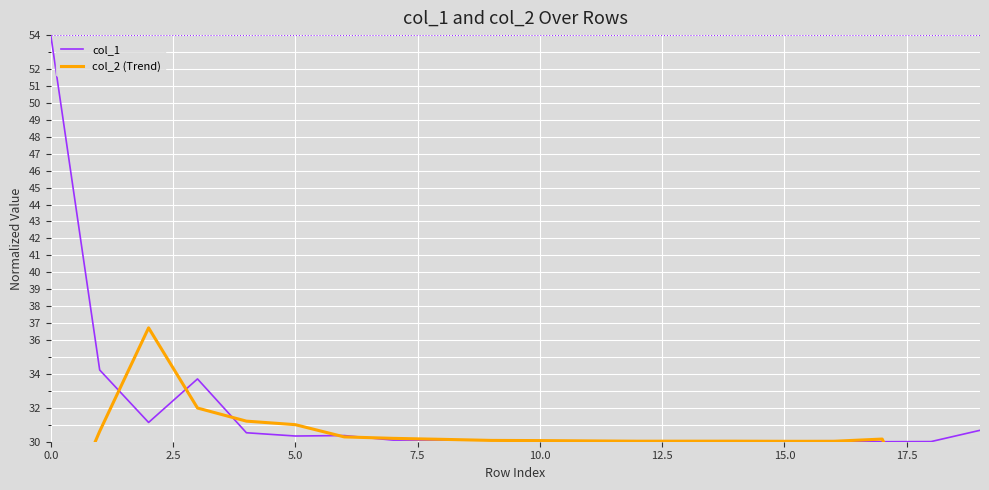

What is the smallest value displayed?

18.1